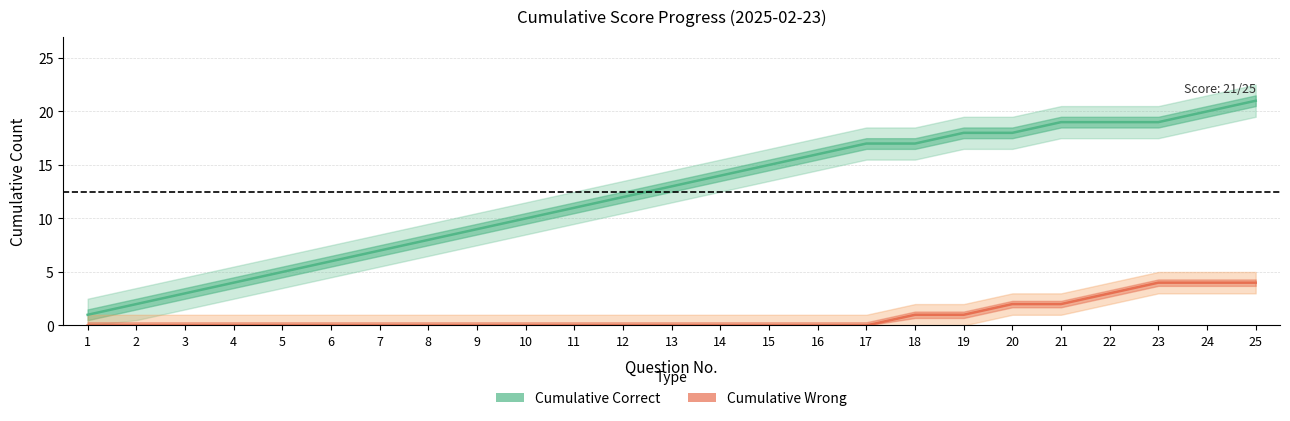

True or false: Cumulative Wrong and Cumulative Correct cross at least once.

False